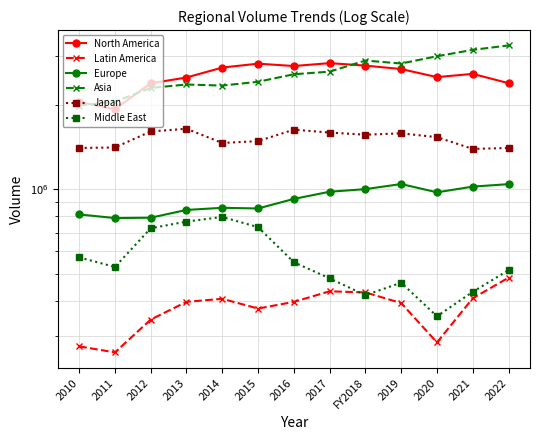

Rank the series by their maximum value, from lowest to highest.

Latin America, Middle East, Europe, Japan, North America, Asia